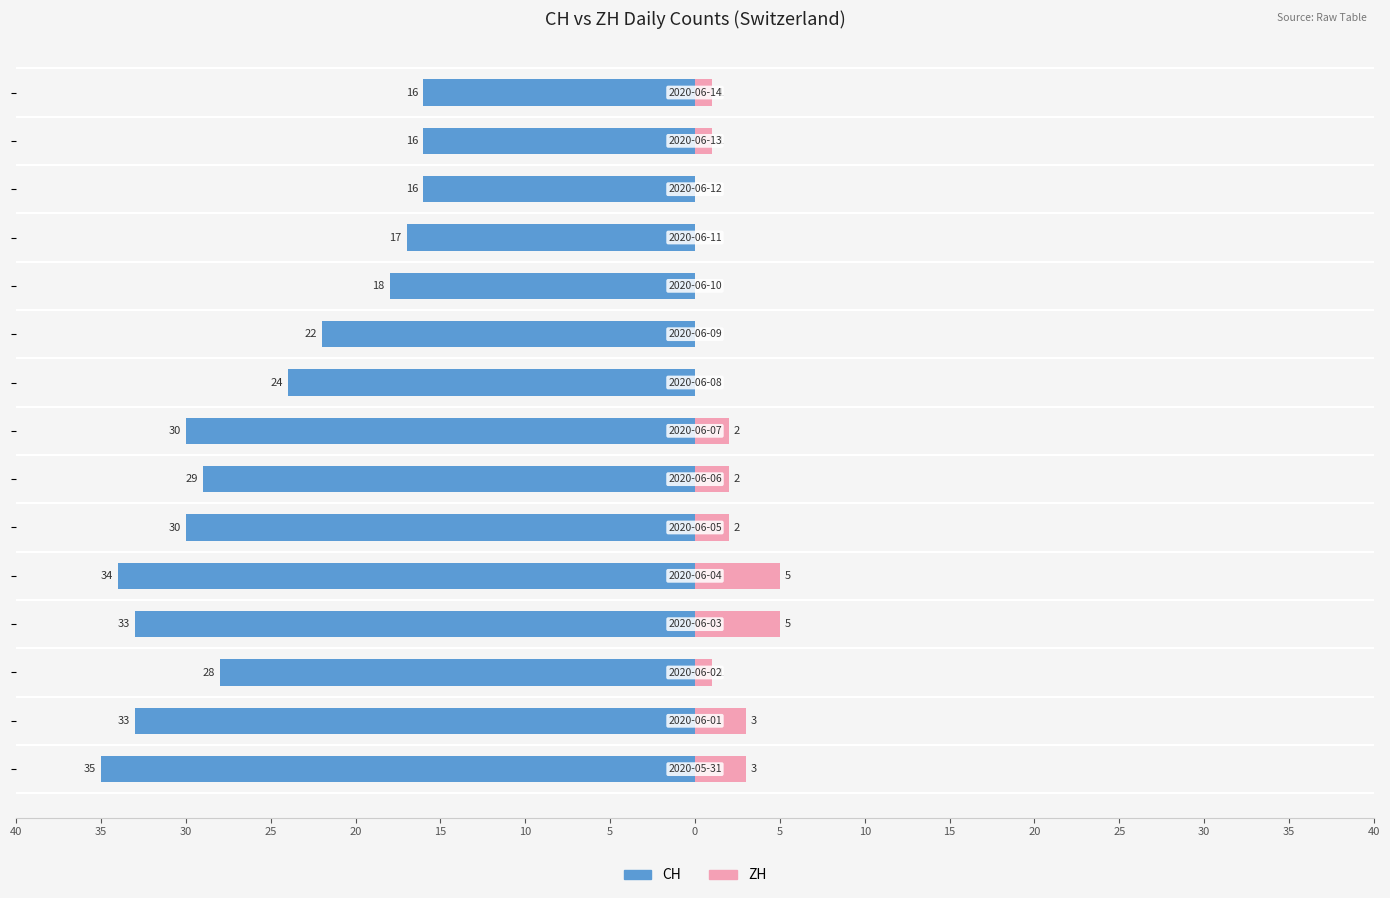

What is the average value of the ZH series?

2